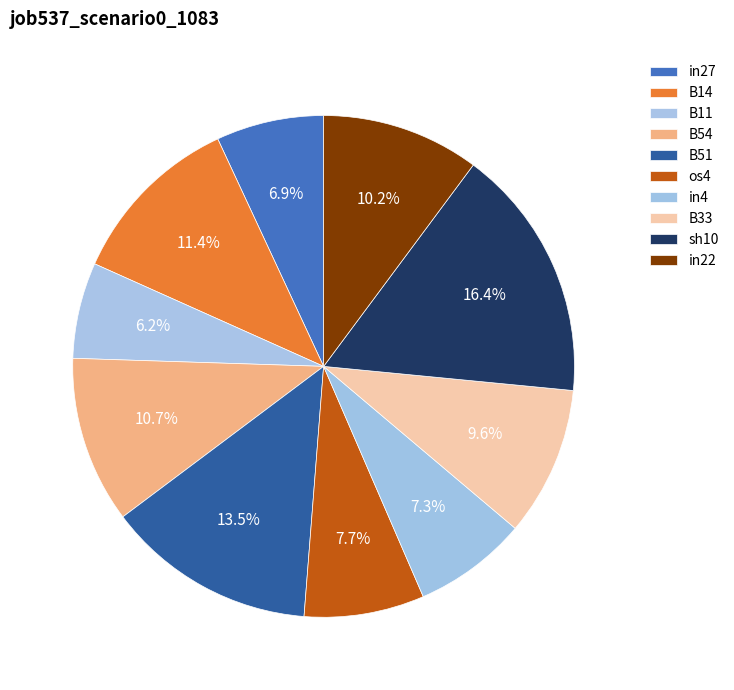

Count the number of slices in the pie.

10